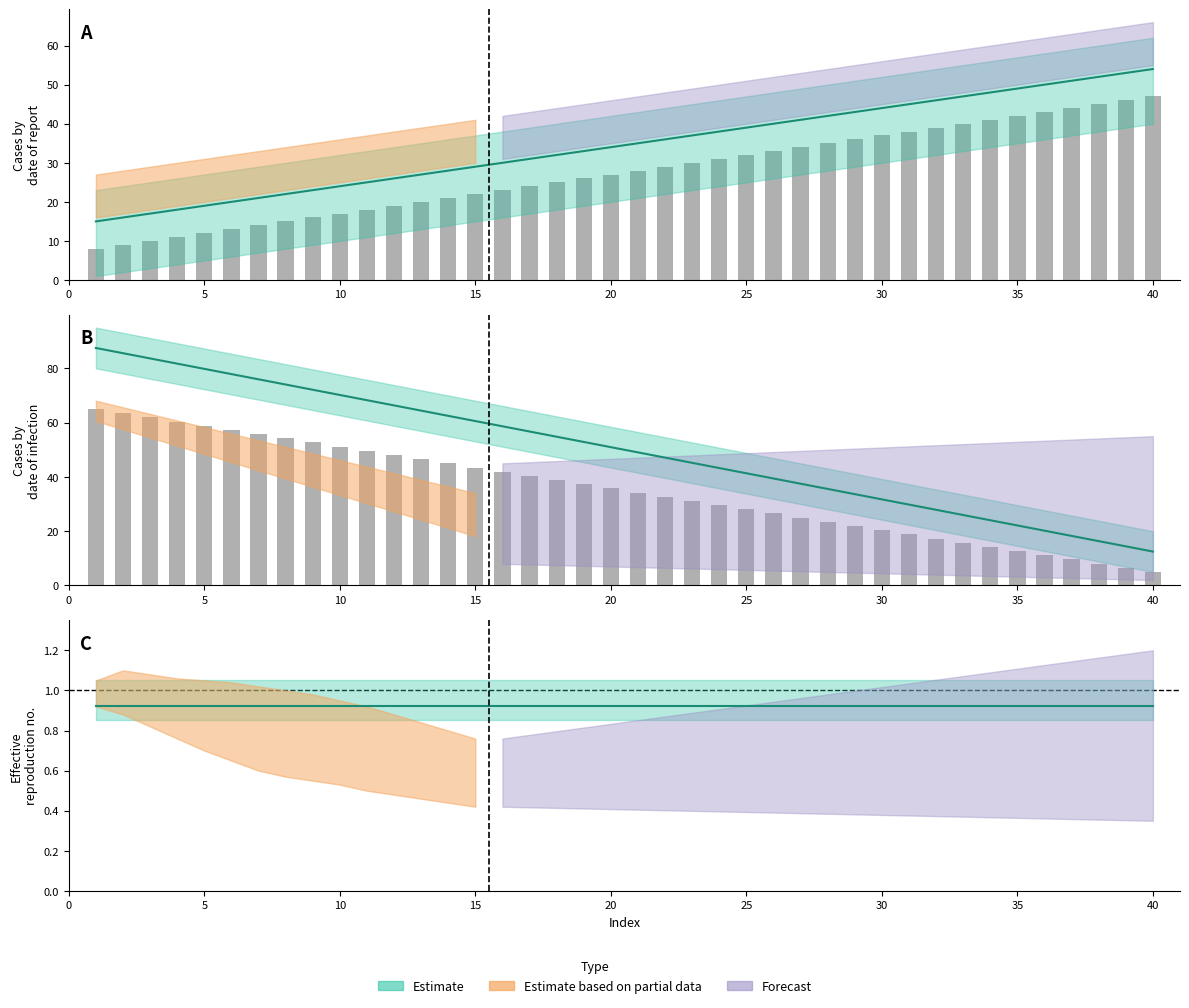

True or false: rcsb_5uiw_ckr has a value of 19.5 at 7.

False